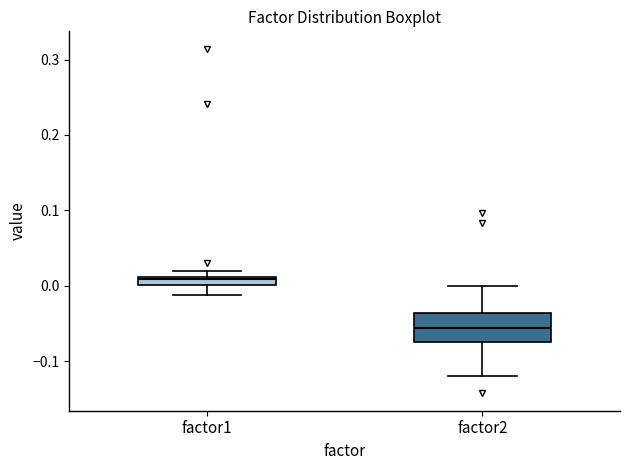

Which box is the tallest, from its lower edge to its upper edge?

factor2